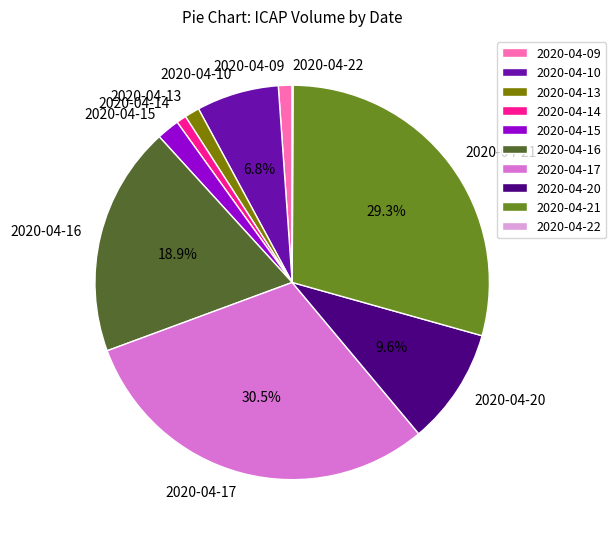

Which slice is the largest?

2020-04-17